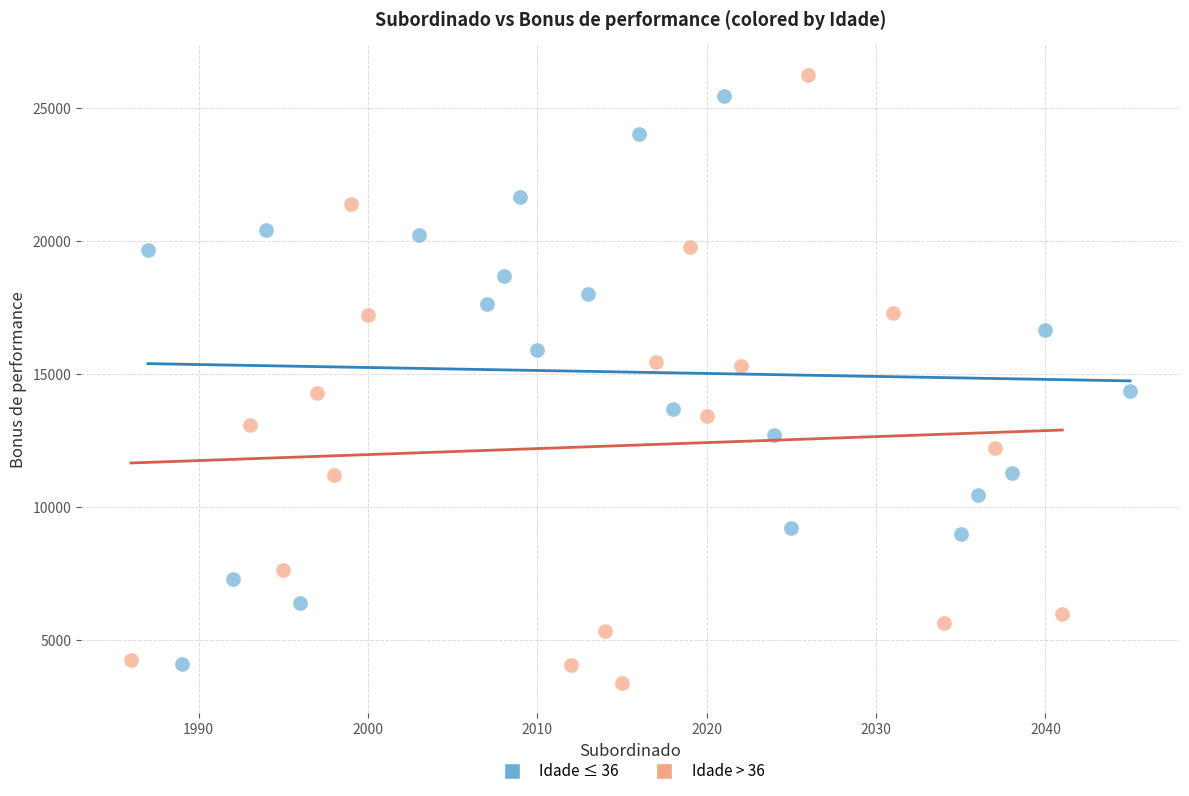

Which series has the largest Y range (max minus min)?

Idade > 36